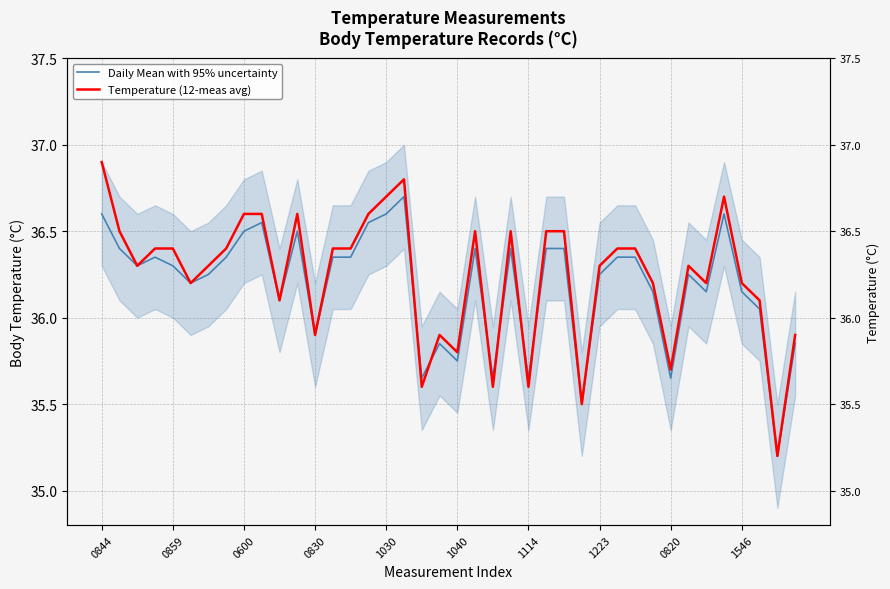

What is the total value across all series at 0844?

73.5